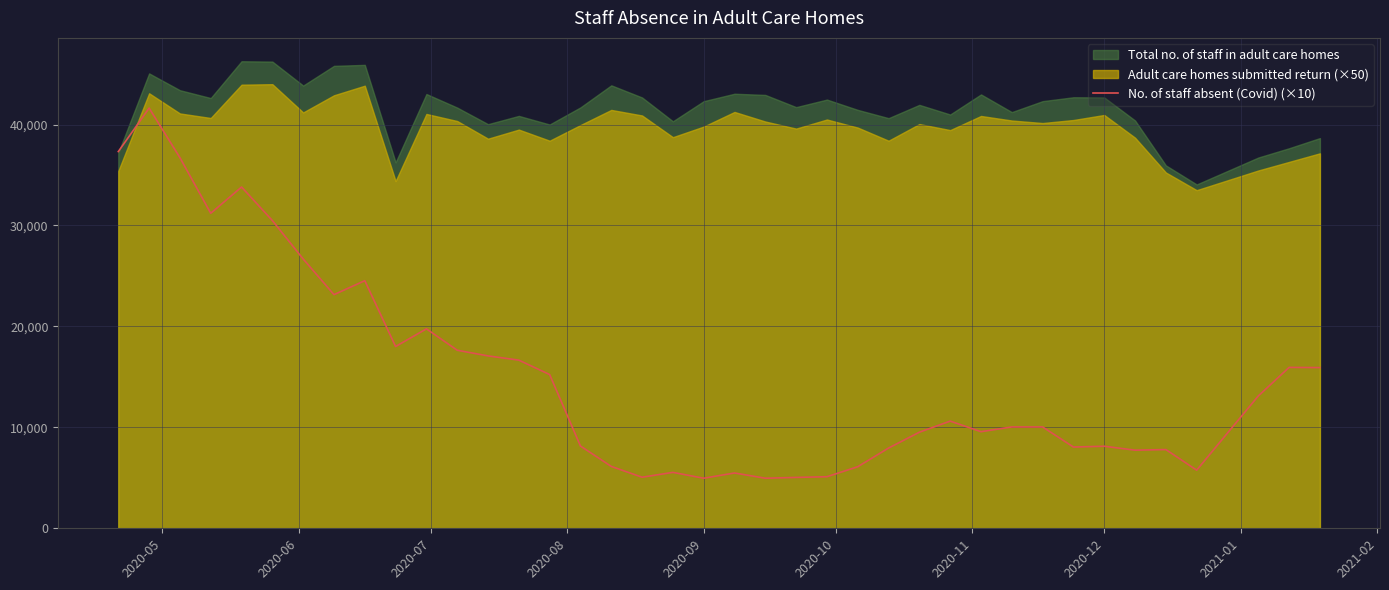

What is the minimum value for No. of staff absent (Covid) (×10)?

4960